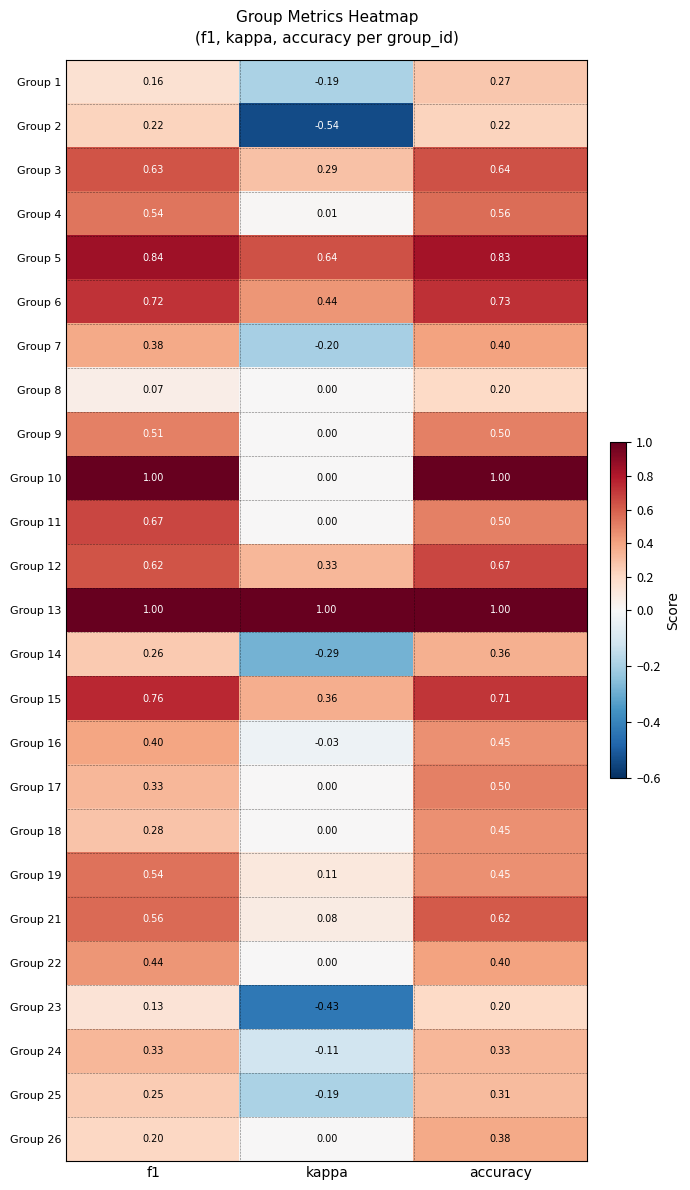

At which label does Group 7 reach its peak?

accuracy